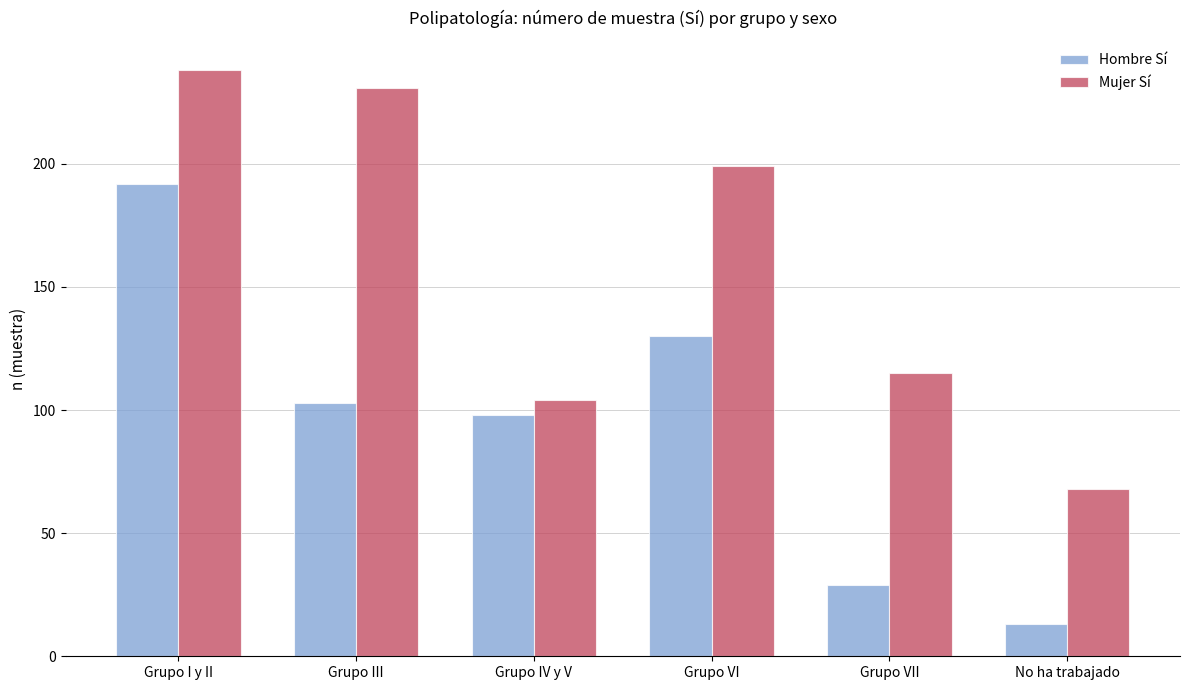

Rank the series by their average value, from lowest to highest.

Hombre Sí, Mujer Sí